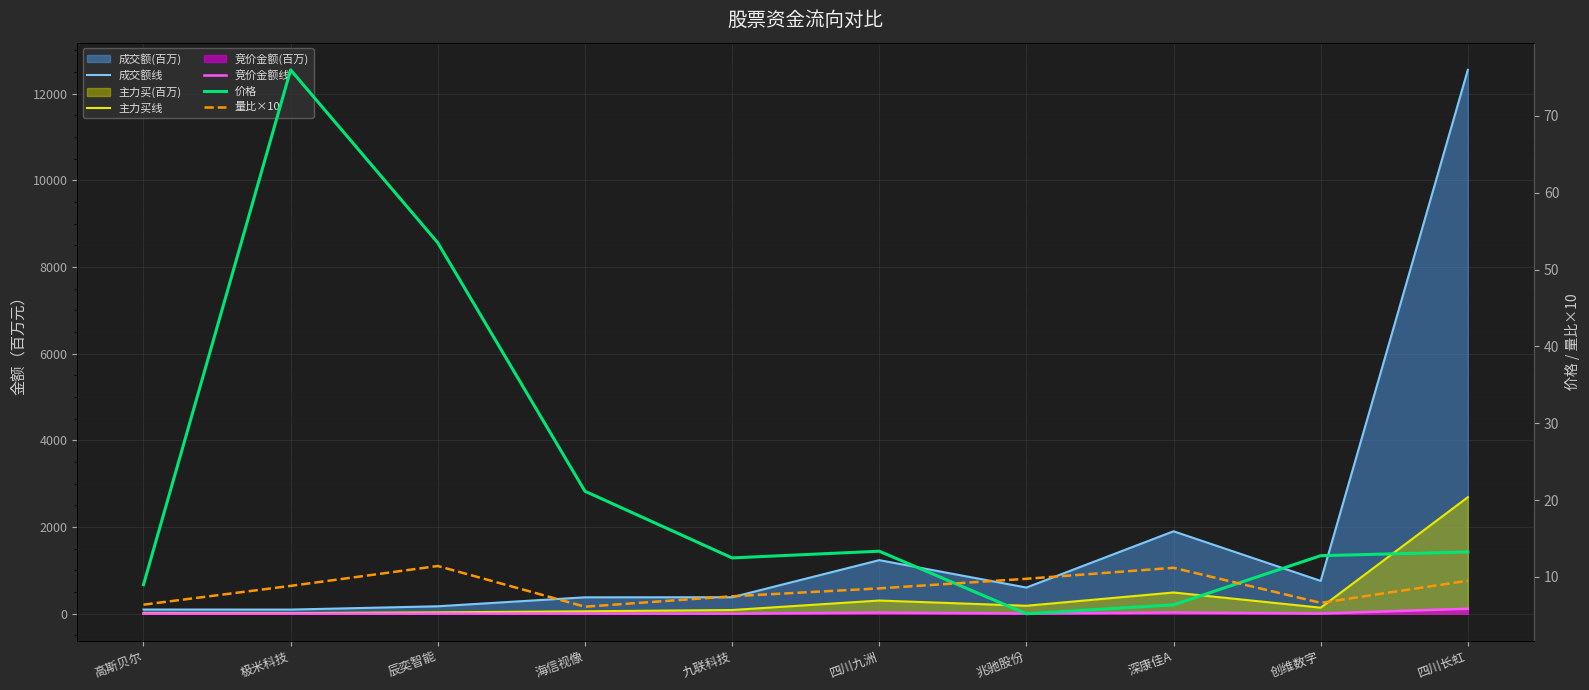

Reading left to right, transcribe all the data shown in this chart.

成交额线: 98.0	96.4	172.9	379.5	381.5	1236.7	604.8	1902.6	758.4	12546.2
主力买线: 17.3	15.0	33.1	57.2	86.8	305.1	184.6	490.7	140.5	2688.7
竞价金额线: 1.2	0.2	1.4	3.1	1.1	27.0	4.7	28.6	4.4	116.6
价格: 9.0	76.0	53.5	21.1	12.5	13.3	5.2	6.4	12.8	13.2
量比×10: 6.4	8.8	11.4	6.1	7.5	8.5	9.8	11.2	6.6	9.5